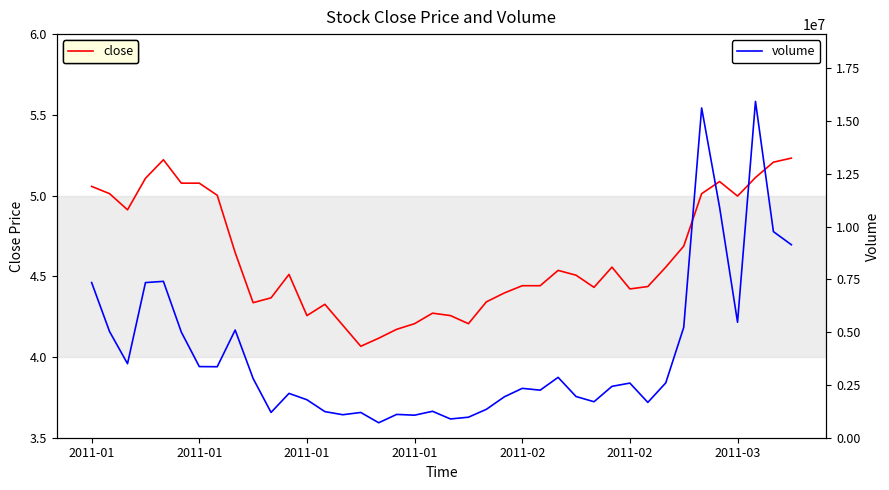

At 34, list the series in order from smallest to largest.

close, volume